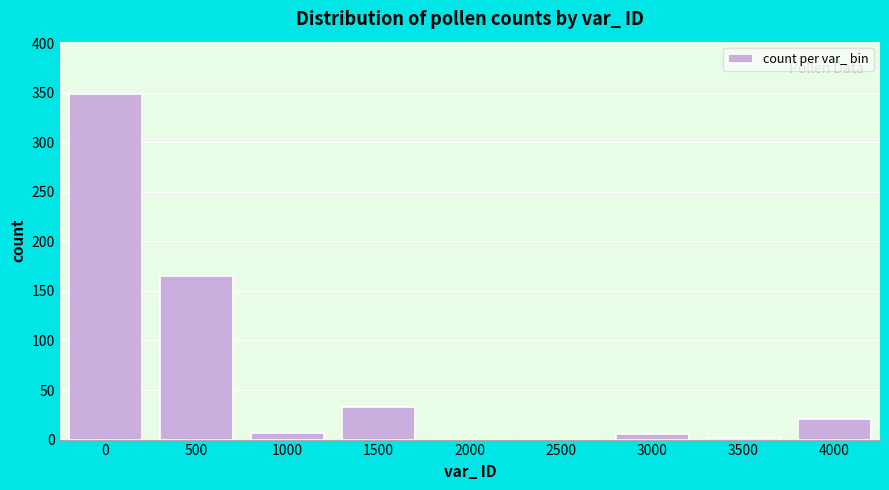

At which label is the value closest to 174?

500